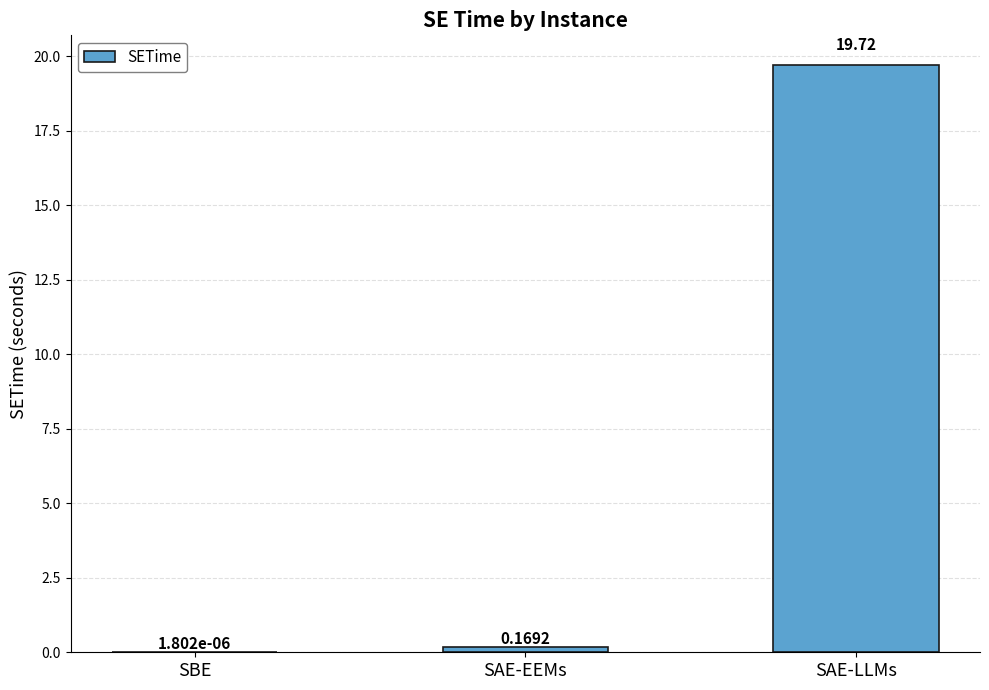

What is the sum of all values?

19.9